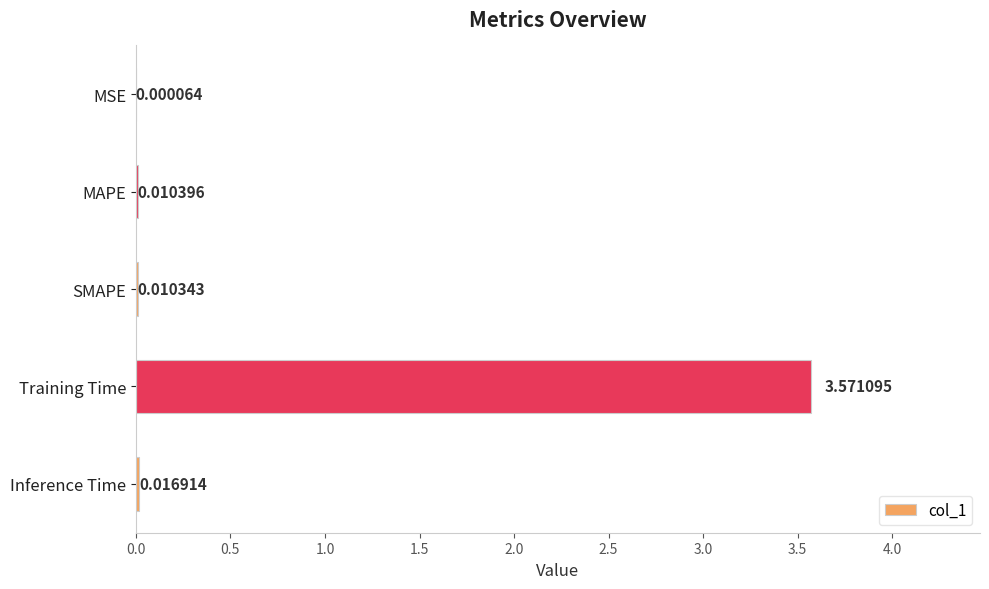

At which category does the chart reach its peak across all series?

Training Time